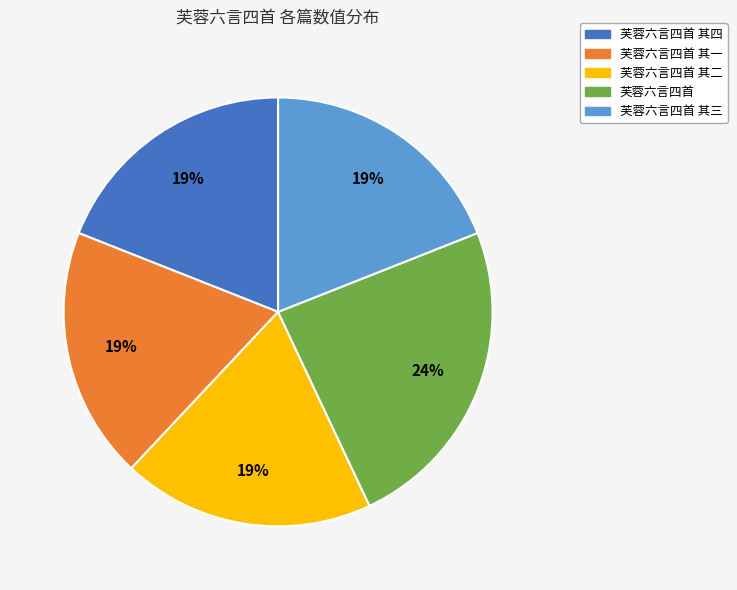

To the nearest percent, what is the combined percentage of 芙蓉六言四首 and 芙蓉六言四首 其三?

43%